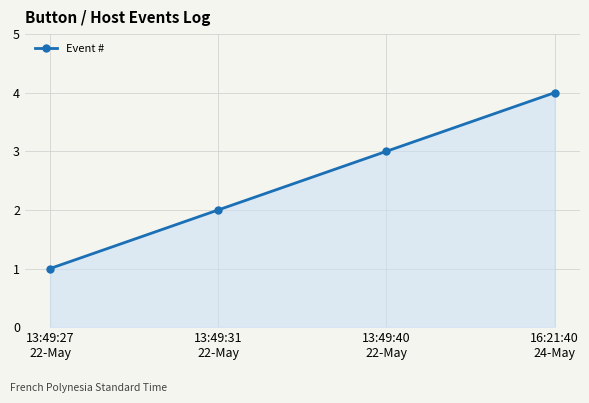

What is the difference between the values at 13:49:40
22-May and 16:21:40
24-May?

1